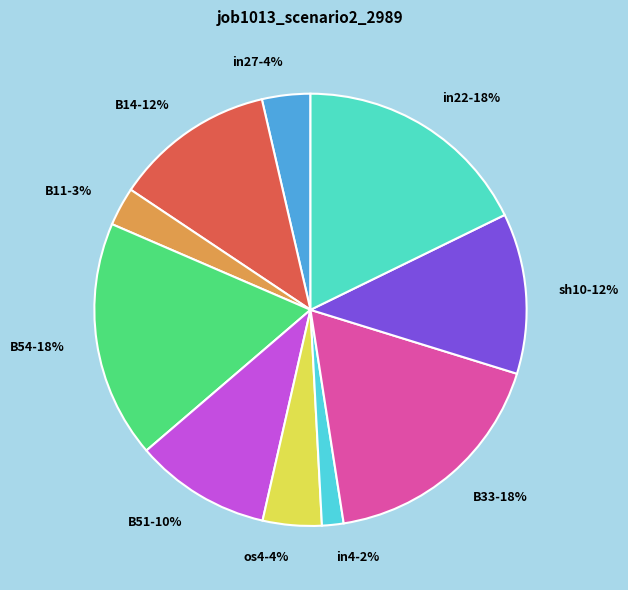

Combined, do B54 and B33 account for over 50%?

No